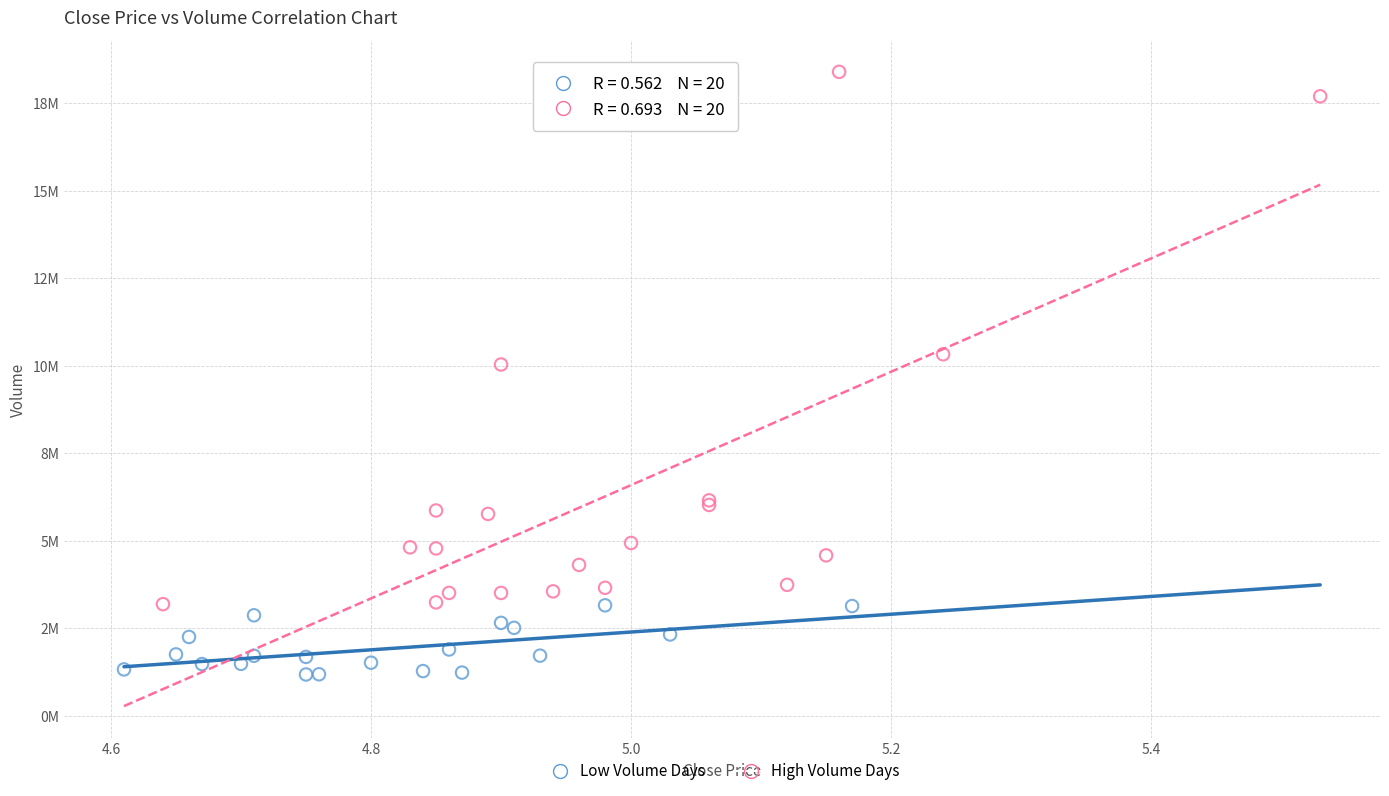

Which series reaches the maximum Y coordinate?

High Volume Days